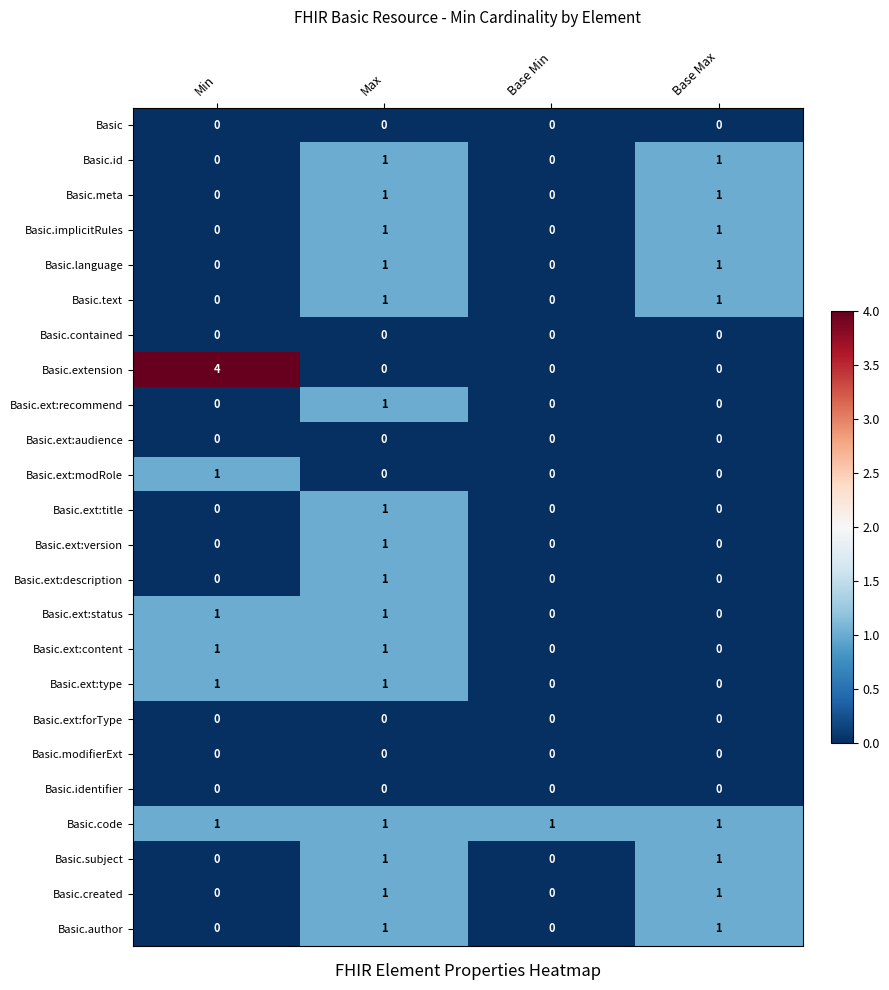

Is the value of Basic.code at Base Min greater than the value of Basic.extension at Base Min?

Yes